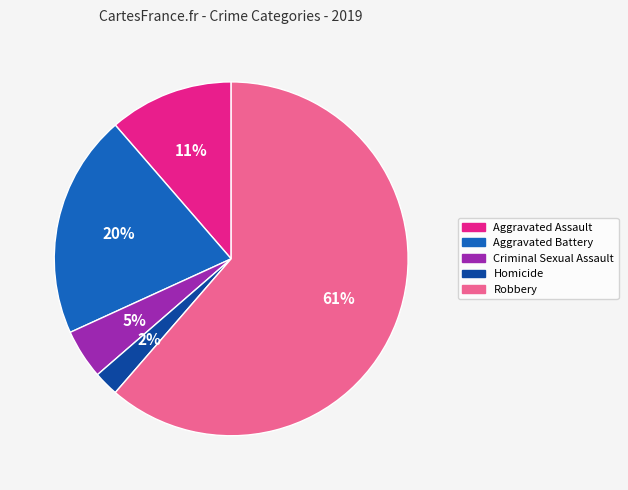

Which has a higher value, Aggravated Battery or Criminal Sexual Assault?

Aggravated Battery